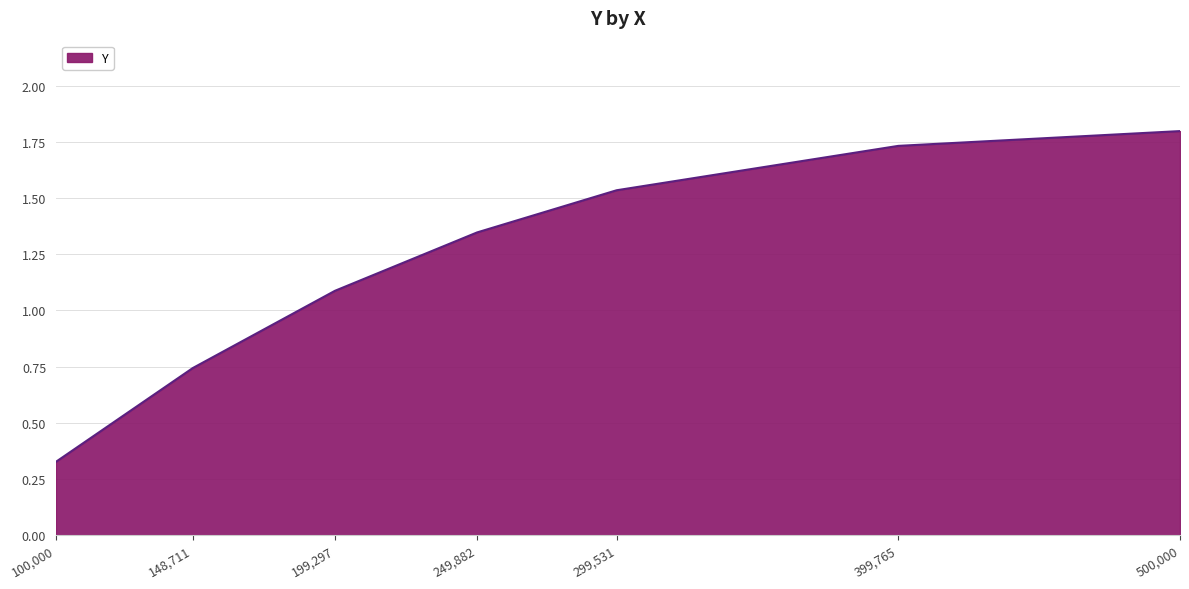

True or false: the data shows 1.1 at 199,297.

True